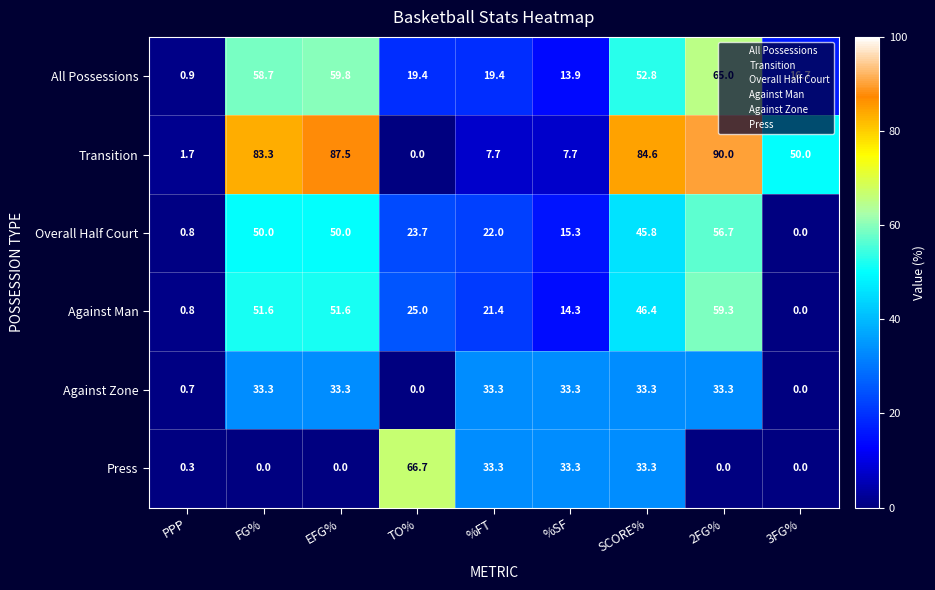

Which series changed the most between PPP and FG%?

Transition